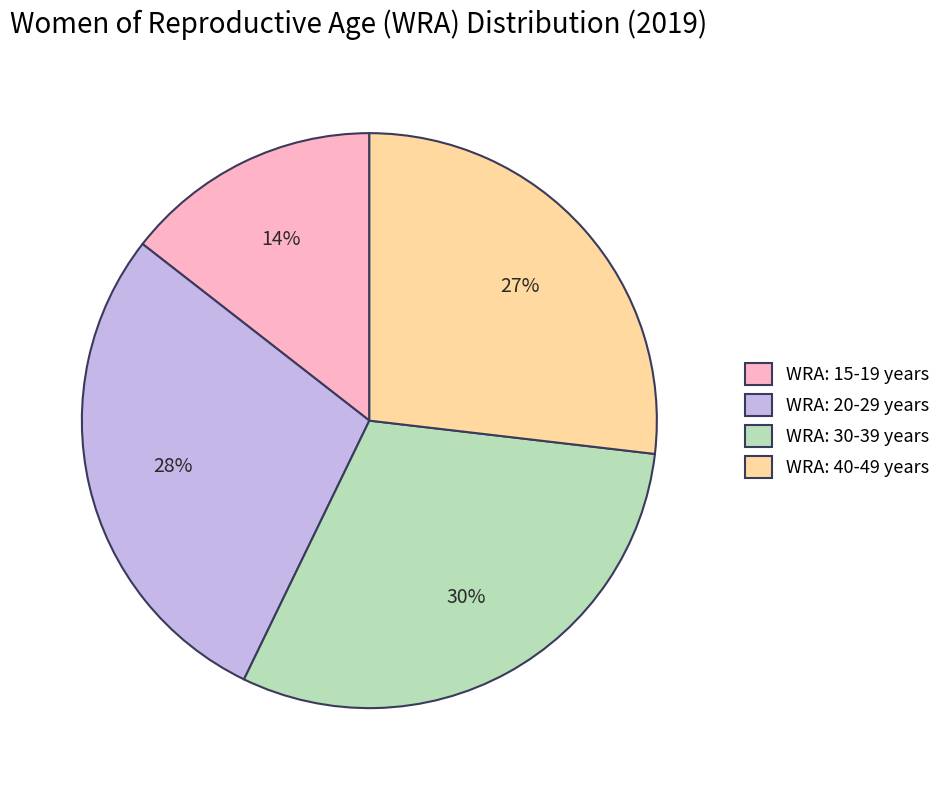

Which slice is the largest?

WRA: 30-39 years